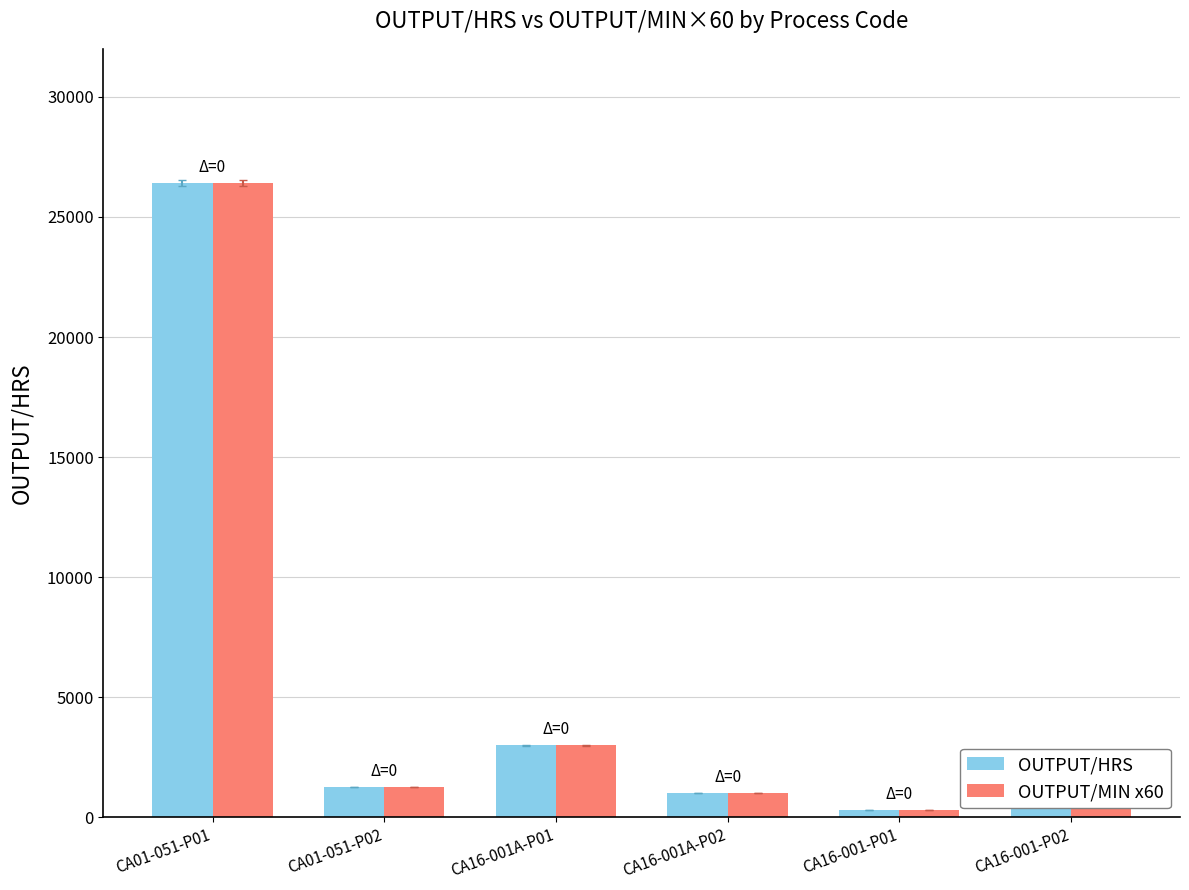

At how many categories does at least one series exceed 17113?

1